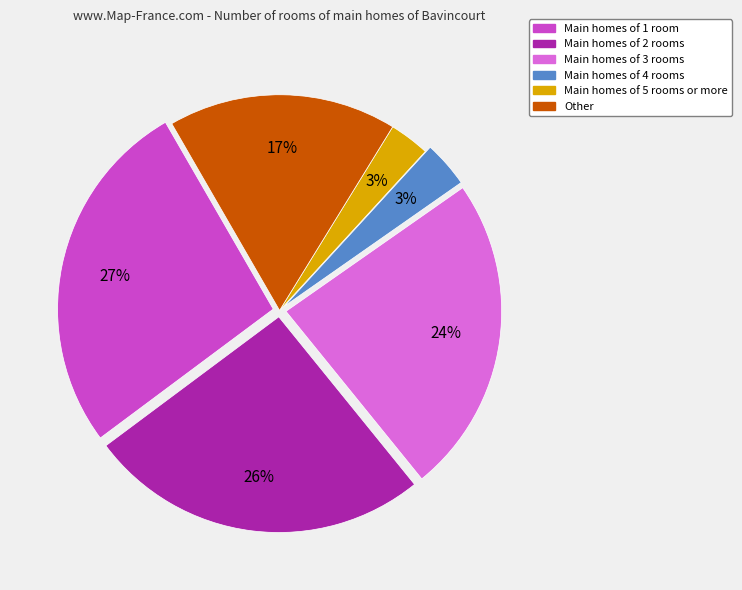

The Main homes of 4 rooms slice represents 3% of the pie. True or false?

True